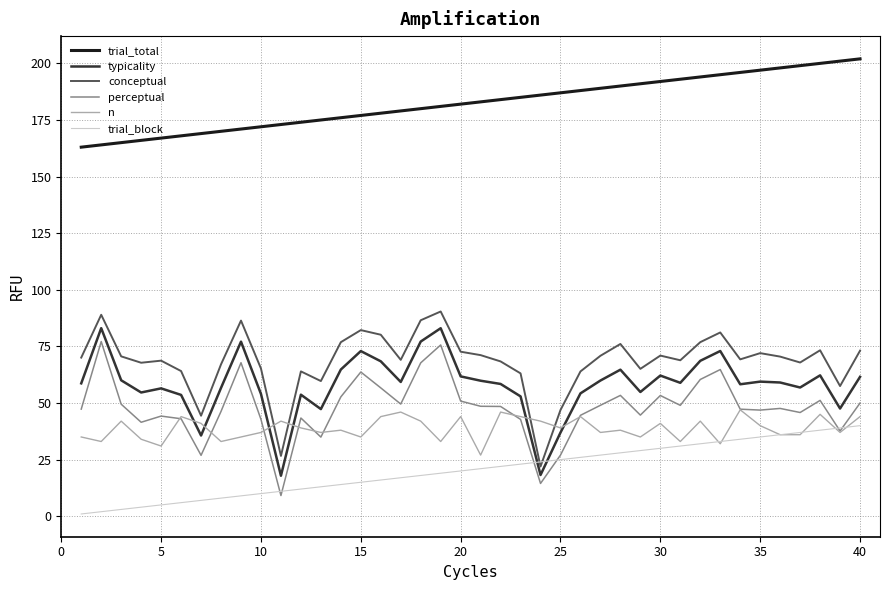

What is the greatest value displayed?

202.0